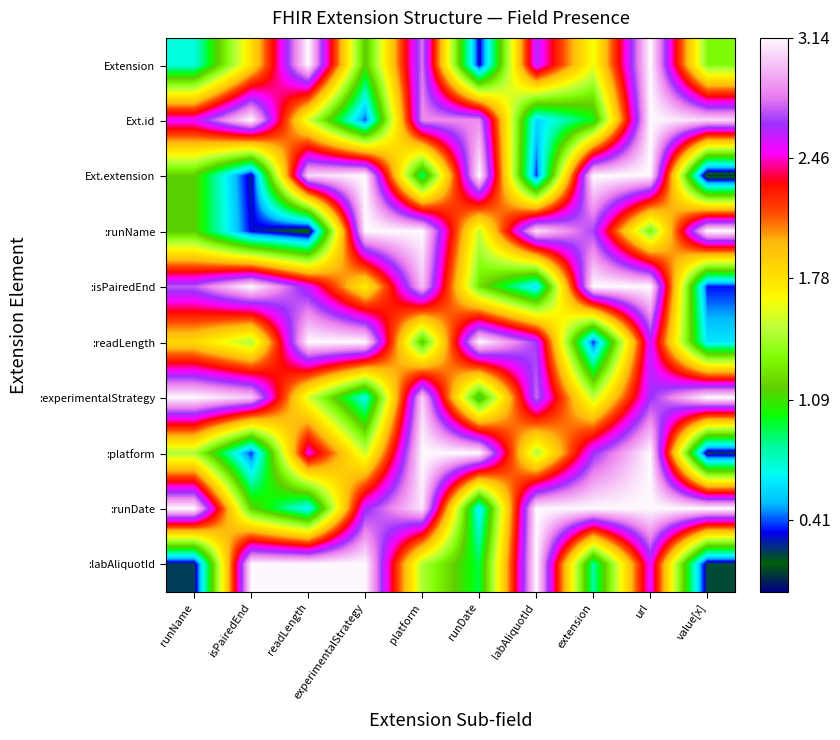

What is the greatest value displayed?

3.1